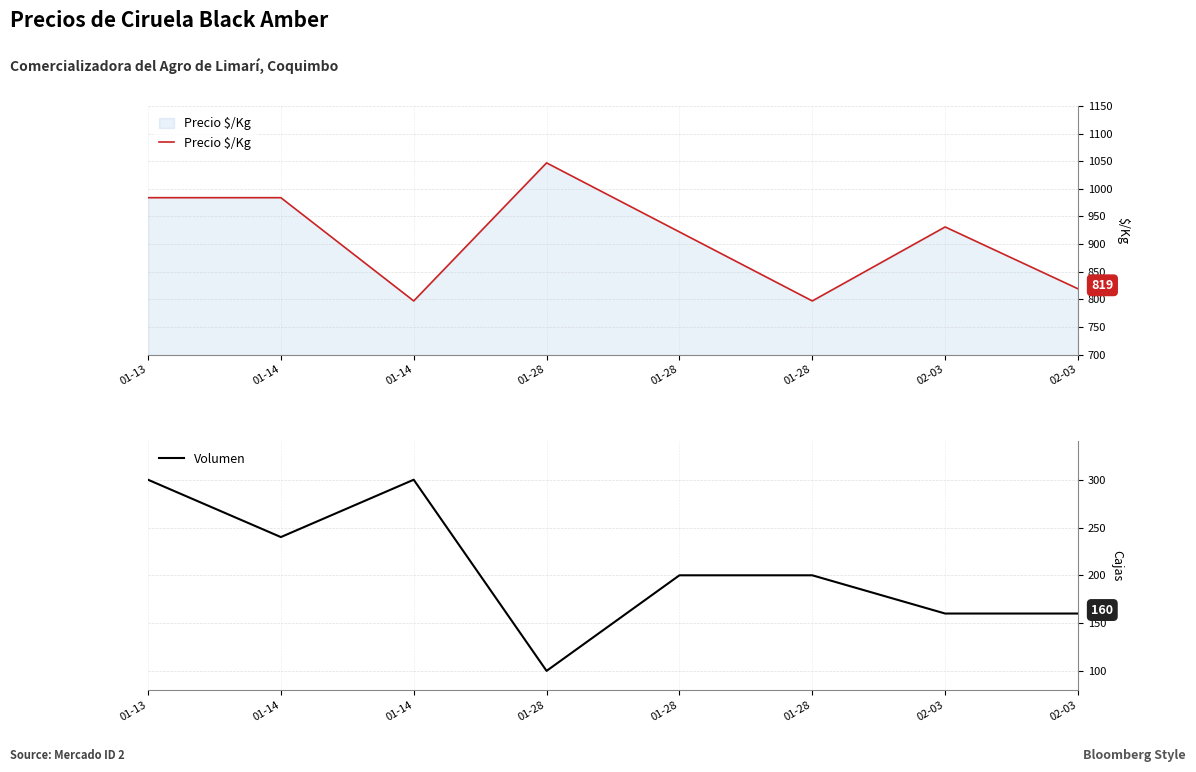

Reading left to right, transcribe all the data shown in this chart.

Precio $/Kg: 01-13=984	01-14=984	01-14=797	01-28=1047	01-28=922	01-28=797	02-03=931	02-03=819
Volumen: 01-13=300	01-14=240	01-14=300	01-28=100	01-28=200	01-28=200	02-03=160	02-03=160